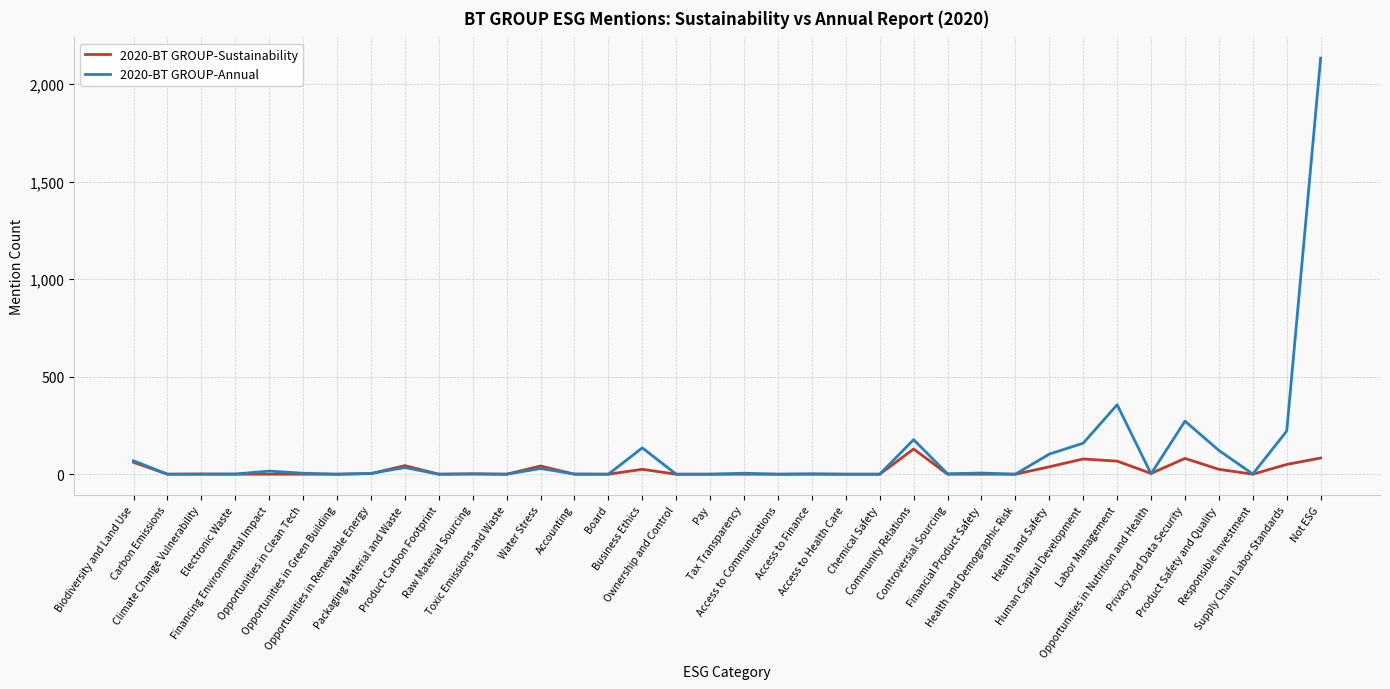

What is the greatest value displayed?

2132